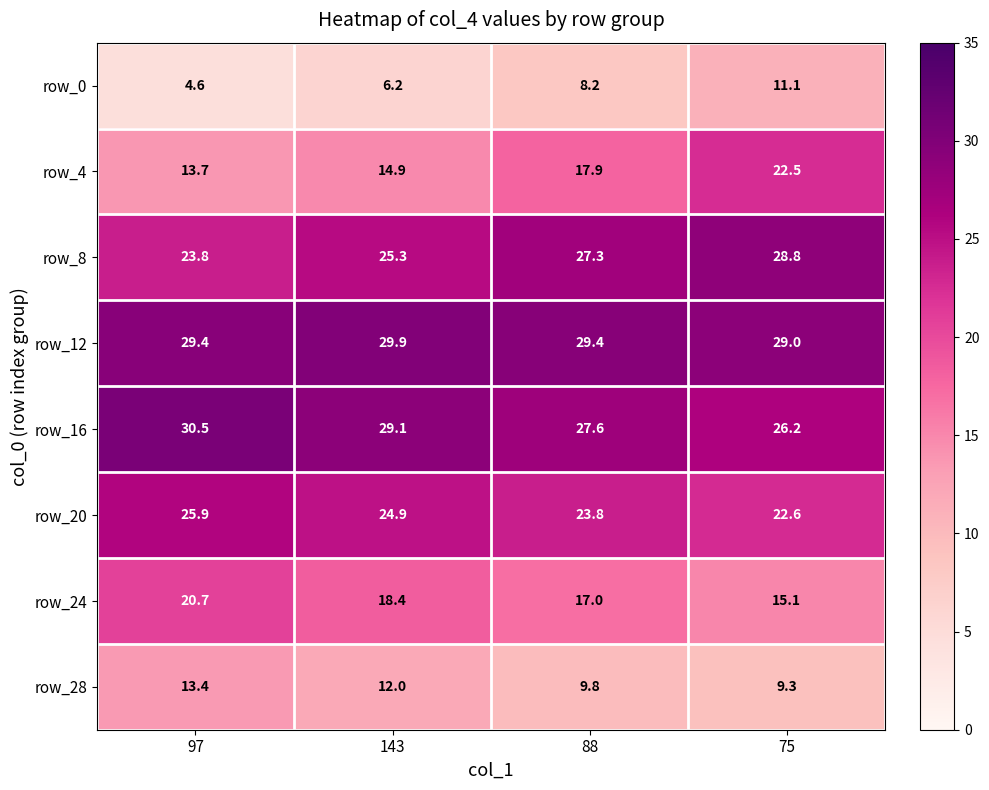

At which label is row_0 closest to 7?

143